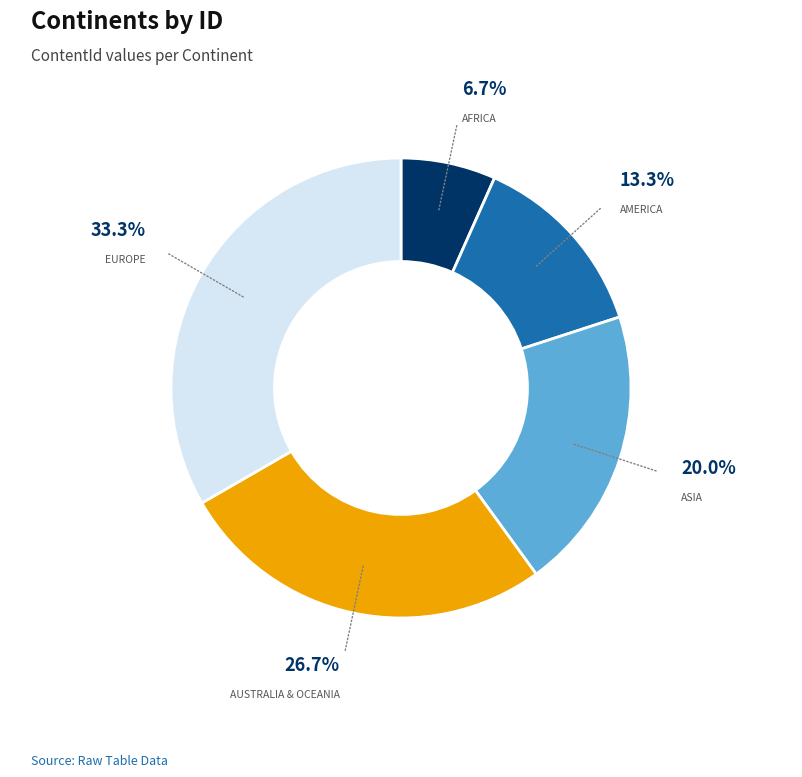

Does any single category account for the majority?

No